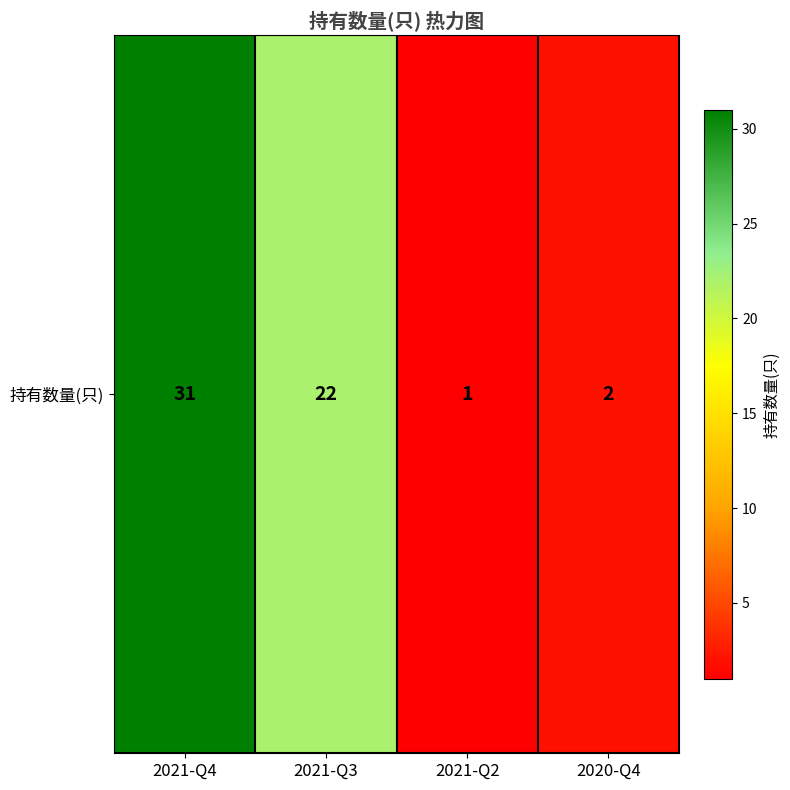

What is the difference between the maximum and minimum values?

30